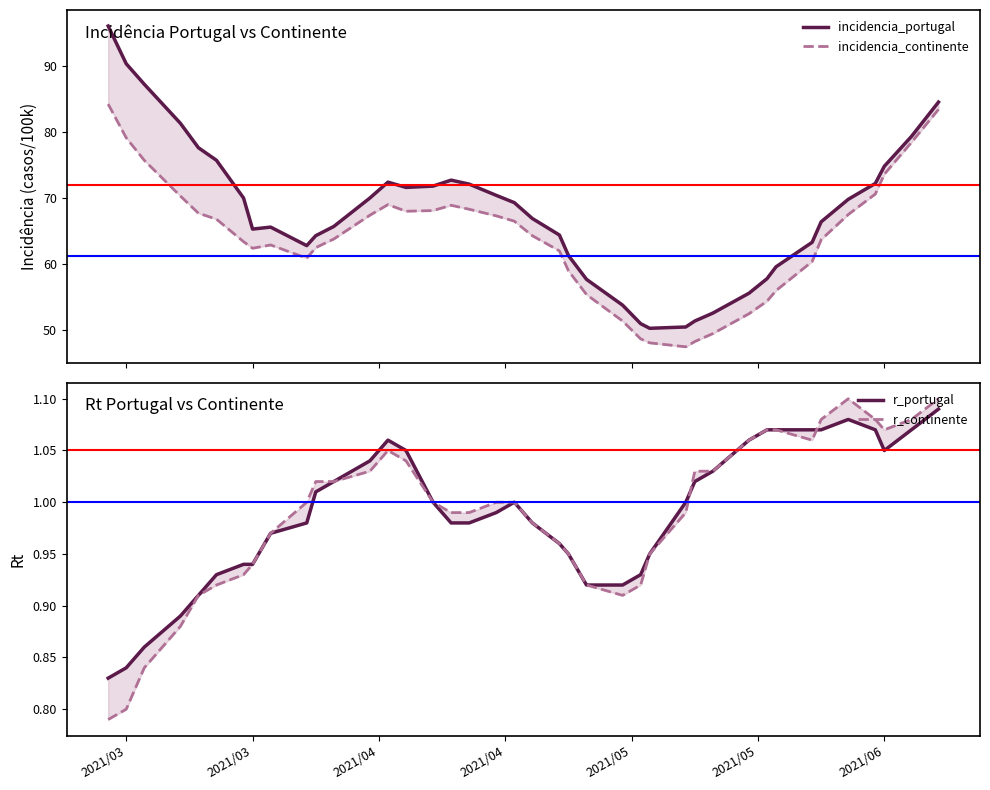

At which category is the sum across all series the highest?

2021/03